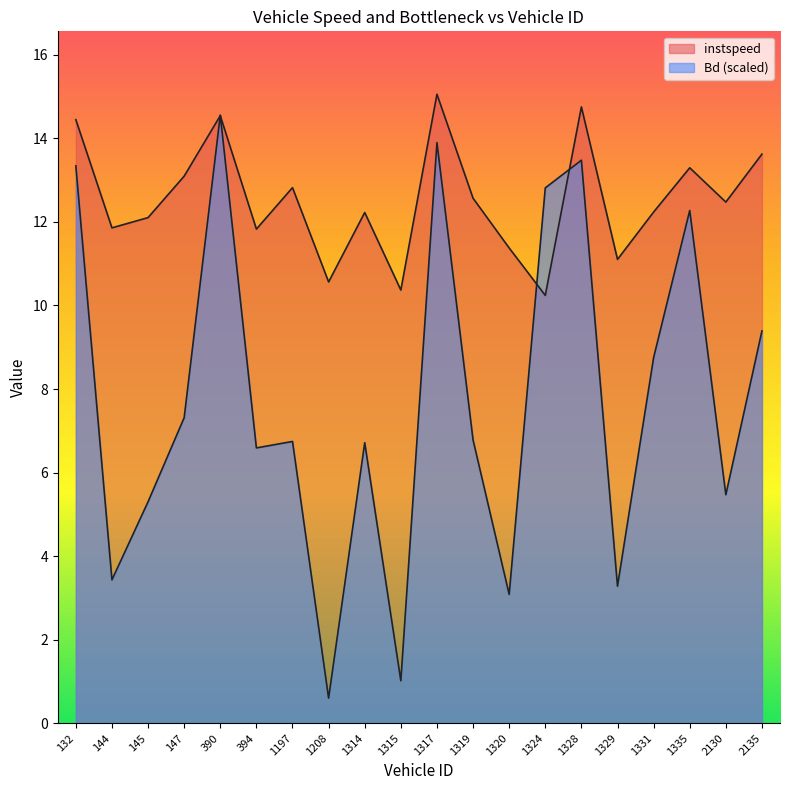

Reading left to right, what are all the values shown in this chart?

instspeed: 14.4	11.9	12.1	13.1	14.5	11.8	12.8	10.6	12.2	10.4	15.1	12.6	11.4	10.2	14.8	11.1	12.2	13.3	12.5	13.6
Bd: 13.3	3.4	5.3	7.3	14.6	6.6	6.7	0.6	6.7	1.0	13.9	6.8	3.1	12.8	13.5	3.3	8.8	12.3	5.5	9.4